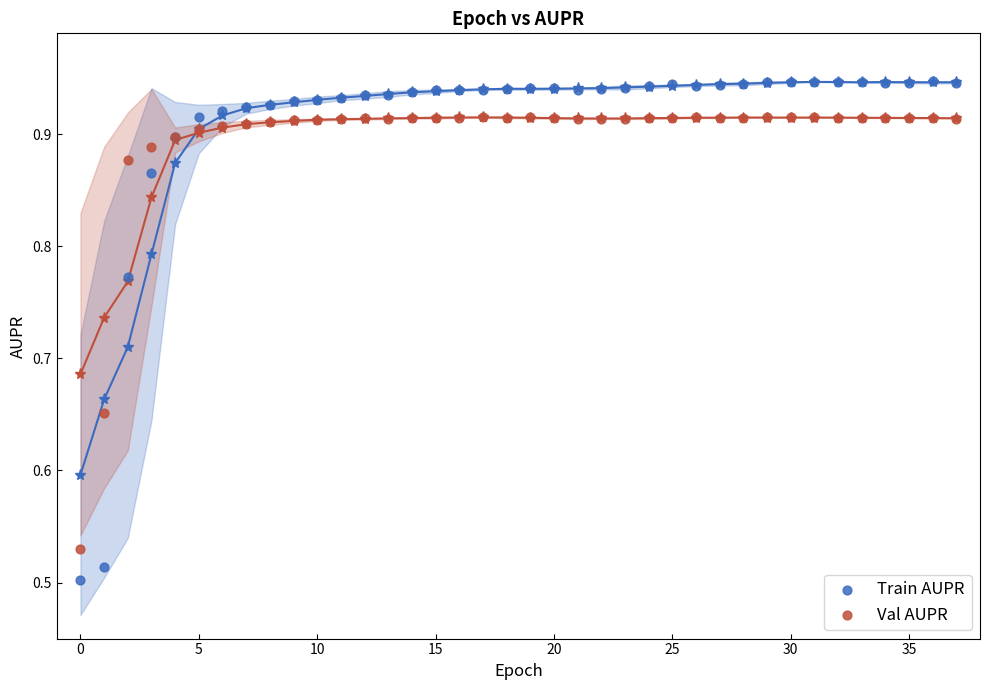

Which series has the largest Y range (max minus min)?

Train AUPR